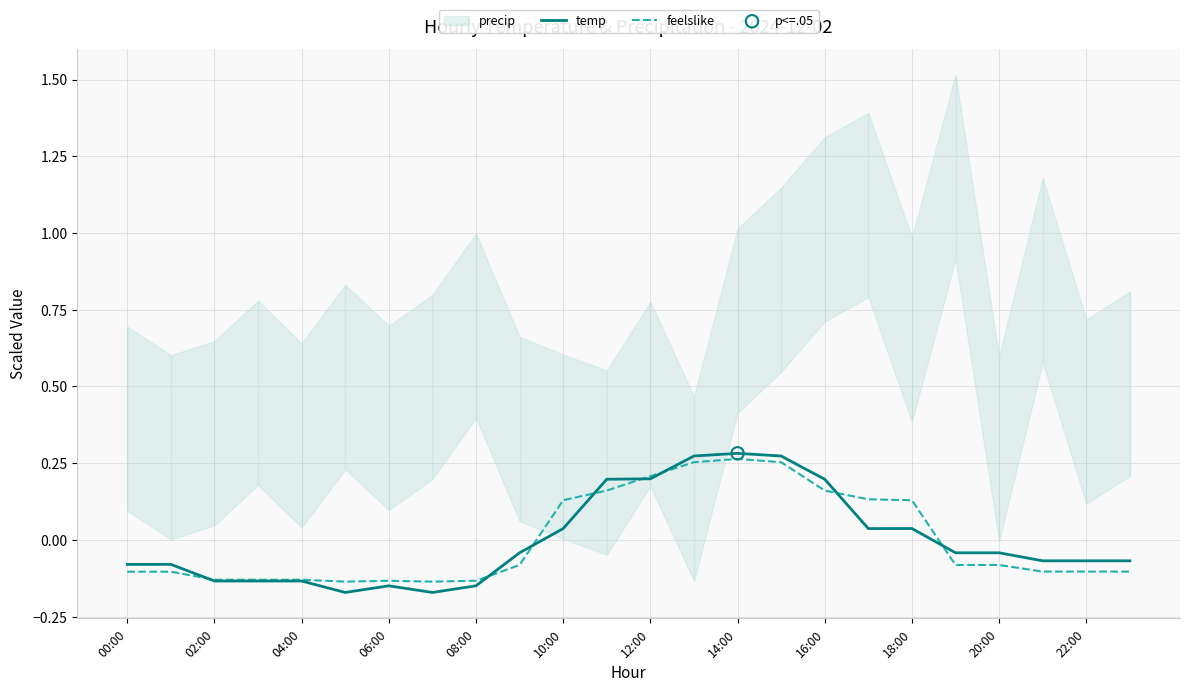

Which series has the largest total across all categories?

feelslike